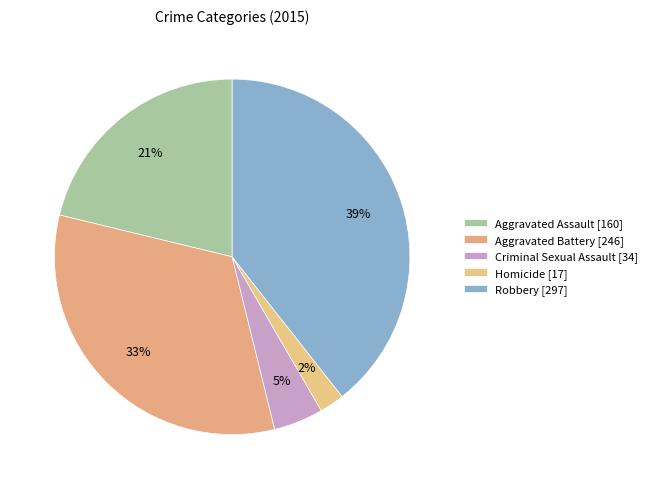

How many segments does this pie chart have?

5